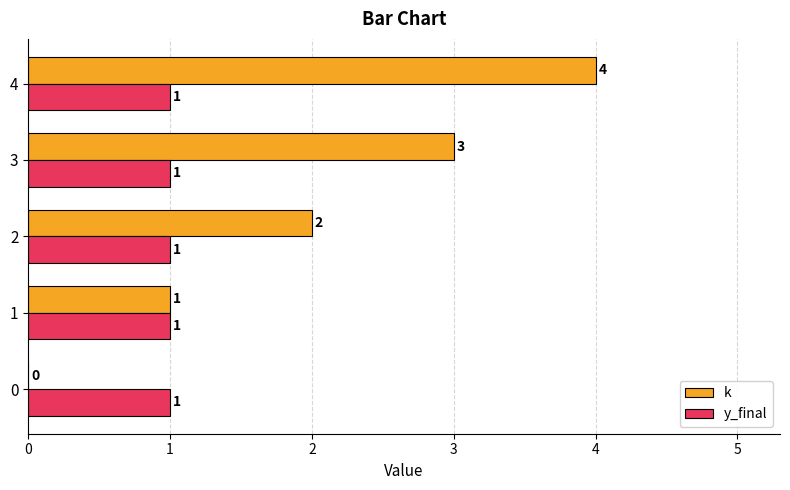

What is the sum of all k values?

10